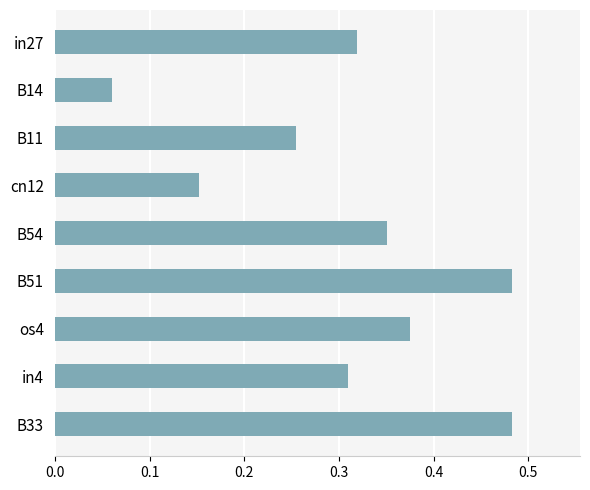

Which category has the lowest value across all series?

B14